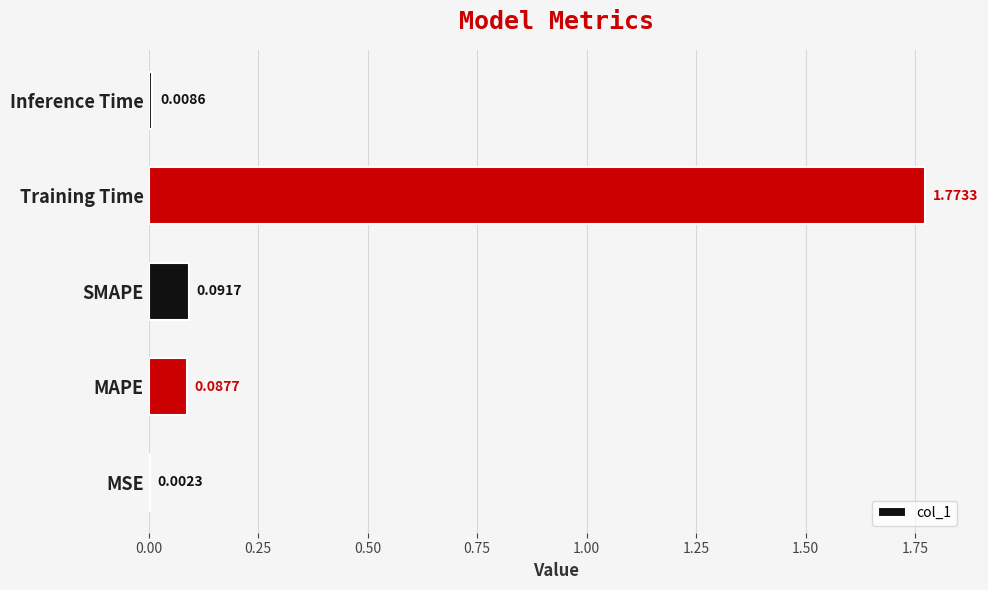

Which has a higher value, Inference Time or Training Time?

Training Time